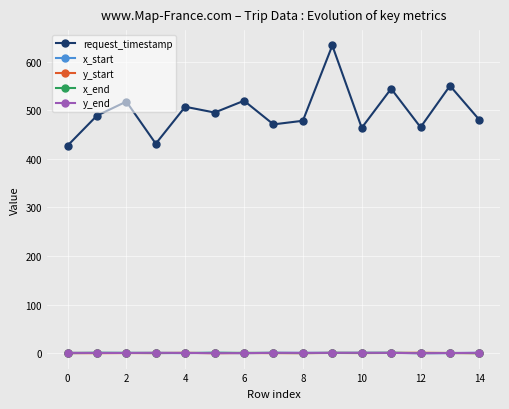

Count the number of data series in this chart.

5